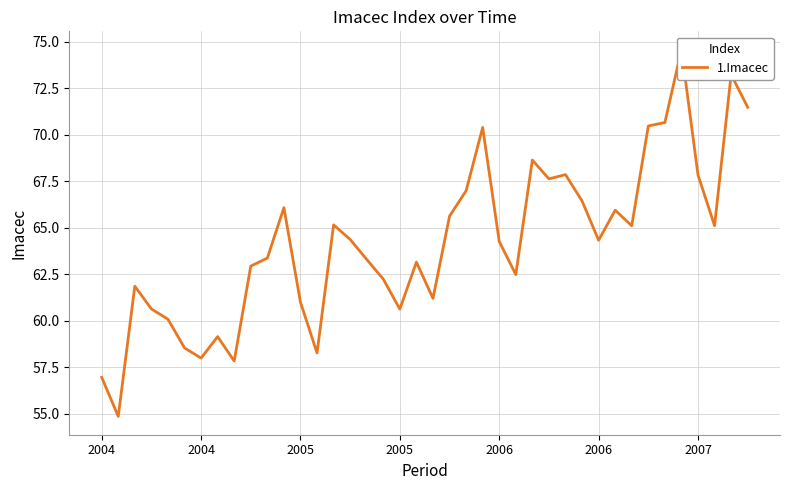

Reading left to right, extract all data points from this chart.

57.0	54.9	61.9	60.6	60.1	58.5	58.0	59.1	57.8	62.9	63.4	66.1	61.0	58.3	65.2	64.4	63.3	62.2	60.6	63.2	61.2	65.6	67.0	70.4	64.3	62.5	68.6	67.6	67.9	66.4	64.3	65.9	65.1	70.5	70.7	74.6	67.8	65.1	73.2	71.5